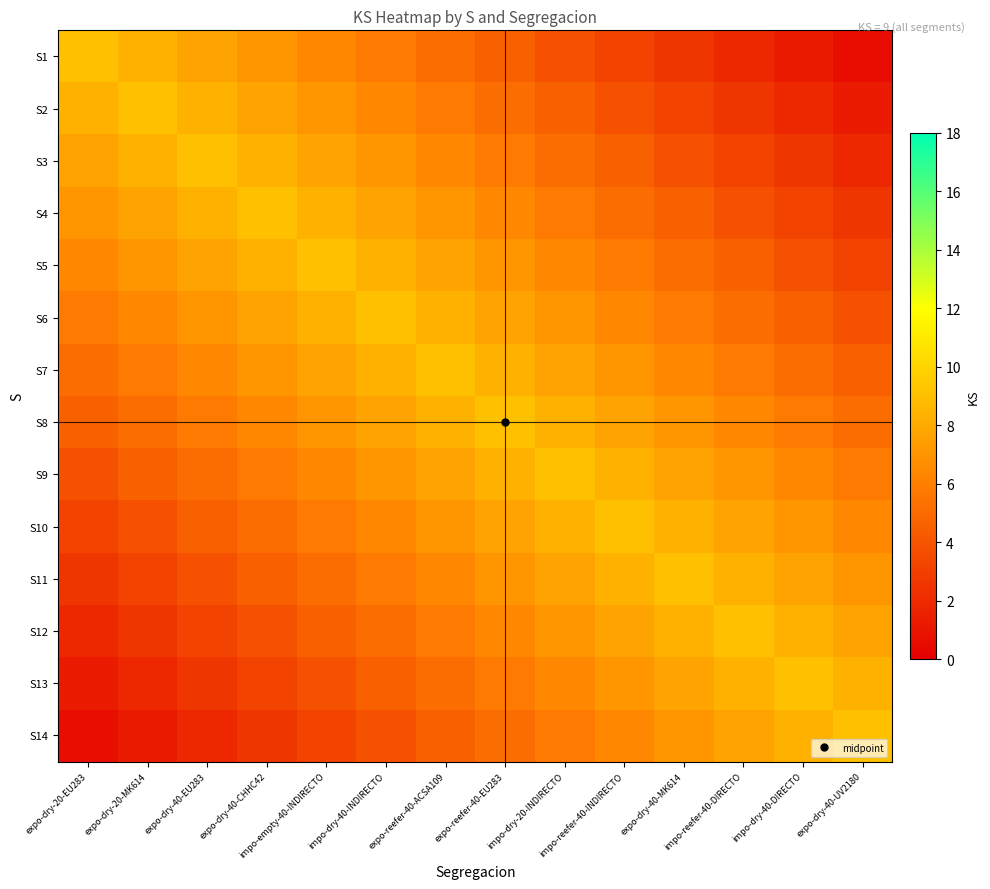

Reading right to left, extract all data points from this chart.

S1: expo-dry-40-UV2180=0.6	impo-dry-40-DIRECTO=1.3	impo-reefer-40-DIRECTO=1.9	expo-dry-40-MK614=2.6	impo-reefer-40-INDIRECTO=3.2	impo-dry-20-INDIRECTO=3.9	expo-reefer-40-EU283=4.5	expo-reefer-40-ACSA109=5.1	impo-dry-40-INDIRECTO=5.8	impo-empty-40-INDIRECTO=6.4	expo-dry-40-CHHC42=7.1	expo-dry-40-EU283=7.7	expo-dry-20-MK614=8.4	expo-dry-20-EU283=9.0
S2: expo-dry-40-UV2180=1.3	impo-dry-40-DIRECTO=1.9	impo-reefer-40-DIRECTO=2.6	expo-dry-40-MK614=3.2	impo-reefer-40-INDIRECTO=3.9	impo-dry-20-INDIRECTO=4.5	expo-reefer-40-EU283=5.1	expo-reefer-40-ACSA109=5.8	impo-dry-40-INDIRECTO=6.4	impo-empty-40-INDIRECTO=7.1	expo-dry-40-CHHC42=7.7	expo-dry-40-EU283=8.4	expo-dry-20-MK614=9.0	expo-dry-20-EU283=8.4
S3: expo-dry-40-UV2180=1.9	impo-dry-40-DIRECTO=2.6	impo-reefer-40-DIRECTO=3.2	expo-dry-40-MK614=3.9	impo-reefer-40-INDIRECTO=4.5	impo-dry-20-INDIRECTO=5.1	expo-reefer-40-EU283=5.8	expo-reefer-40-ACSA109=6.4	impo-dry-40-INDIRECTO=7.1	impo-empty-40-INDIRECTO=7.7	expo-dry-40-CHHC42=8.4	expo-dry-40-EU283=9.0	expo-dry-20-MK614=8.4	expo-dry-20-EU283=7.7
S4: expo-dry-40-UV2180=2.6	impo-dry-40-DIRECTO=3.2	impo-reefer-40-DIRECTO=3.9	expo-dry-40-MK614=4.5	impo-reefer-40-INDIRECTO=5.1	impo-dry-20-INDIRECTO=5.8	expo-reefer-40-EU283=6.4	expo-reefer-40-ACSA109=7.1	impo-dry-40-INDIRECTO=7.7	impo-empty-40-INDIRECTO=8.4	expo-dry-40-CHHC42=9.0	expo-dry-40-EU283=8.4	expo-dry-20-MK614=7.7	expo-dry-20-EU283=7.1
S5: expo-dry-40-UV2180=3.2	impo-dry-40-DIRECTO=3.9	impo-reefer-40-DIRECTO=4.5	expo-dry-40-MK614=5.1	impo-reefer-40-INDIRECTO=5.8	impo-dry-20-INDIRECTO=6.4	expo-reefer-40-EU283=7.1	expo-reefer-40-ACSA109=7.7	impo-dry-40-INDIRECTO=8.4	impo-empty-40-INDIRECTO=9.0	expo-dry-40-CHHC42=8.4	expo-dry-40-EU283=7.7	expo-dry-20-MK614=7.1	expo-dry-20-EU283=6.4
S6: expo-dry-40-UV2180=3.9	impo-dry-40-DIRECTO=4.5	impo-reefer-40-DIRECTO=5.1	expo-dry-40-MK614=5.8	impo-reefer-40-INDIRECTO=6.4	impo-dry-20-INDIRECTO=7.1	expo-reefer-40-EU283=7.7	expo-reefer-40-ACSA109=8.4	impo-dry-40-INDIRECTO=9.0	impo-empty-40-INDIRECTO=8.4	expo-dry-40-CHHC42=7.7	expo-dry-40-EU283=7.1	expo-dry-20-MK614=6.4	expo-dry-20-EU283=5.8
S7: expo-dry-40-UV2180=4.5	impo-dry-40-DIRECTO=5.1	impo-reefer-40-DIRECTO=5.8	expo-dry-40-MK614=6.4	impo-reefer-40-INDIRECTO=7.1	impo-dry-20-INDIRECTO=7.7	expo-reefer-40-EU283=8.4	expo-reefer-40-ACSA109=9.0	impo-dry-40-INDIRECTO=8.4	impo-empty-40-INDIRECTO=7.7	expo-dry-40-CHHC42=7.1	expo-dry-40-EU283=6.4	expo-dry-20-MK614=5.8	expo-dry-20-EU283=5.1
S8: expo-dry-40-UV2180=5.1	impo-dry-40-DIRECTO=5.8	impo-reefer-40-DIRECTO=6.4	expo-dry-40-MK614=7.1	impo-reefer-40-INDIRECTO=7.7	impo-dry-20-INDIRECTO=8.4	expo-reefer-40-EU283=9.0	expo-reefer-40-ACSA109=8.4	impo-dry-40-INDIRECTO=7.7	impo-empty-40-INDIRECTO=7.1	expo-dry-40-CHHC42=6.4	expo-dry-40-EU283=5.8	expo-dry-20-MK614=5.1	expo-dry-20-EU283=4.5
S9: expo-dry-40-UV2180=5.8	impo-dry-40-DIRECTO=6.4	impo-reefer-40-DIRECTO=7.1	expo-dry-40-MK614=7.7	impo-reefer-40-INDIRECTO=8.4	impo-dry-20-INDIRECTO=9.0	expo-reefer-40-EU283=8.4	expo-reefer-40-ACSA109=7.7	impo-dry-40-INDIRECTO=7.1	impo-empty-40-INDIRECTO=6.4	expo-dry-40-CHHC42=5.8	expo-dry-40-EU283=5.1	expo-dry-20-MK614=4.5	expo-dry-20-EU283=3.9
S10: expo-dry-40-UV2180=6.4	impo-dry-40-DIRECTO=7.1	impo-reefer-40-DIRECTO=7.7	expo-dry-40-MK614=8.4	impo-reefer-40-INDIRECTO=9.0	impo-dry-20-INDIRECTO=8.4	expo-reefer-40-EU283=7.7	expo-reefer-40-ACSA109=7.1	impo-dry-40-INDIRECTO=6.4	impo-empty-40-INDIRECTO=5.8	expo-dry-40-CHHC42=5.1	expo-dry-40-EU283=4.5	expo-dry-20-MK614=3.9	expo-dry-20-EU283=3.2
S11: expo-dry-40-UV2180=7.1	impo-dry-40-DIRECTO=7.7	impo-reefer-40-DIRECTO=8.4	expo-dry-40-MK614=9.0	impo-reefer-40-INDIRECTO=8.4	impo-dry-20-INDIRECTO=7.7	expo-reefer-40-EU283=7.1	expo-reefer-40-ACSA109=6.4	impo-dry-40-INDIRECTO=5.8	impo-empty-40-INDIRECTO=5.1	expo-dry-40-CHHC42=4.5	expo-dry-40-EU283=3.9	expo-dry-20-MK614=3.2	expo-dry-20-EU283=2.6
S12: expo-dry-40-UV2180=7.7	impo-dry-40-DIRECTO=8.4	impo-reefer-40-DIRECTO=9.0	expo-dry-40-MK614=8.4	impo-reefer-40-INDIRECTO=7.7	impo-dry-20-INDIRECTO=7.1	expo-reefer-40-EU283=6.4	expo-reefer-40-ACSA109=5.8	impo-dry-40-INDIRECTO=5.1	impo-empty-40-INDIRECTO=4.5	expo-dry-40-CHHC42=3.9	expo-dry-40-EU283=3.2	expo-dry-20-MK614=2.6	expo-dry-20-EU283=1.9
S13: expo-dry-40-UV2180=8.4	impo-dry-40-DIRECTO=9.0	impo-reefer-40-DIRECTO=8.4	expo-dry-40-MK614=7.7	impo-reefer-40-INDIRECTO=7.1	impo-dry-20-INDIRECTO=6.4	expo-reefer-40-EU283=5.8	expo-reefer-40-ACSA109=5.1	impo-dry-40-INDIRECTO=4.5	impo-empty-40-INDIRECTO=3.9	expo-dry-40-CHHC42=3.2	expo-dry-40-EU283=2.6	expo-dry-20-MK614=1.9	expo-dry-20-EU283=1.3
S14: expo-dry-40-UV2180=9.0	impo-dry-40-DIRECTO=8.4	impo-reefer-40-DIRECTO=7.7	expo-dry-40-MK614=7.1	impo-reefer-40-INDIRECTO=6.4	impo-dry-20-INDIRECTO=5.8	expo-reefer-40-EU283=5.1	expo-reefer-40-ACSA109=4.5	impo-dry-40-INDIRECTO=3.9	impo-empty-40-INDIRECTO=3.2	expo-dry-40-CHHC42=2.6	expo-dry-40-EU283=1.9	expo-dry-20-MK614=1.3	expo-dry-20-EU283=0.6